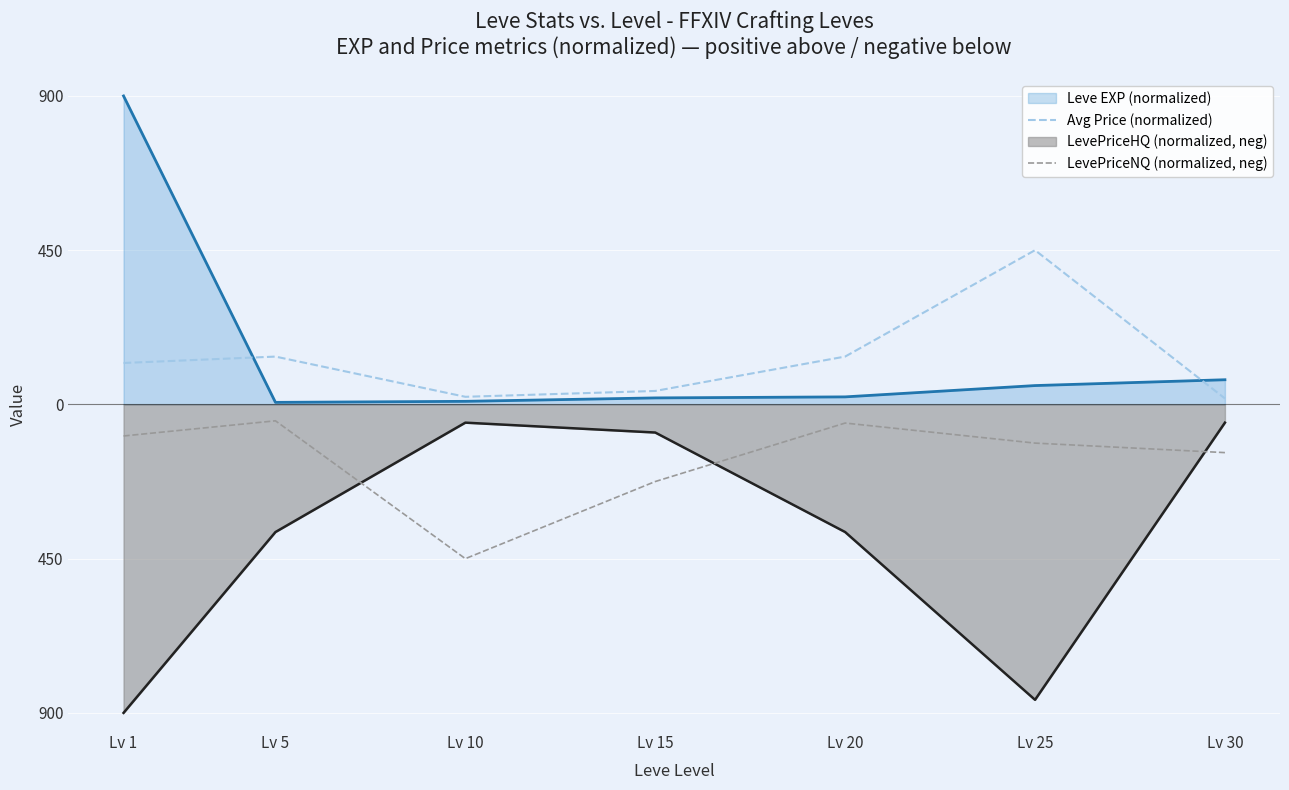

True or false: Avg Price (normalized) and LevePriceNQ (normalized, neg) intersect in this chart.

False